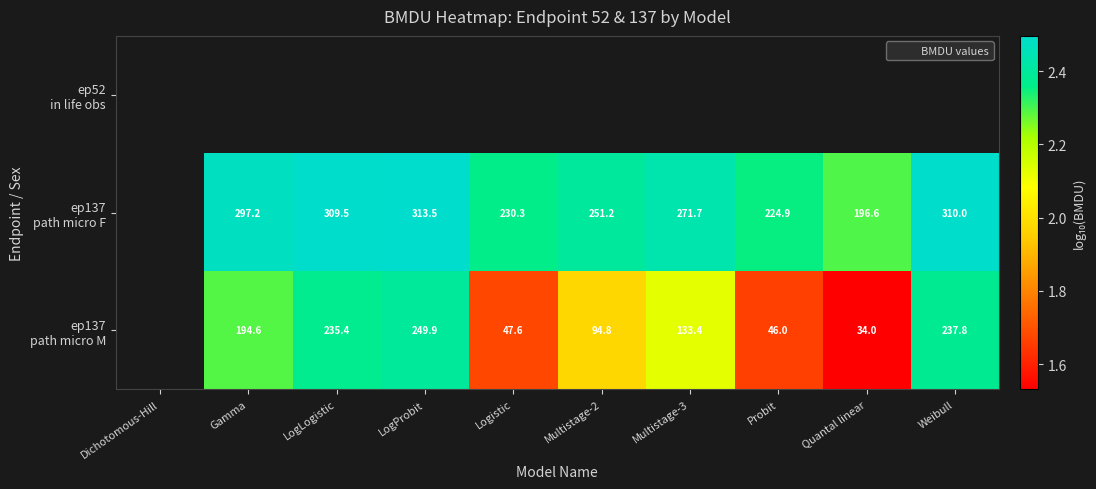

At Multistage-2, list the series in order from smallest to largest.

ep137 path micro M, ep52 in life obs, ep137 path micro F